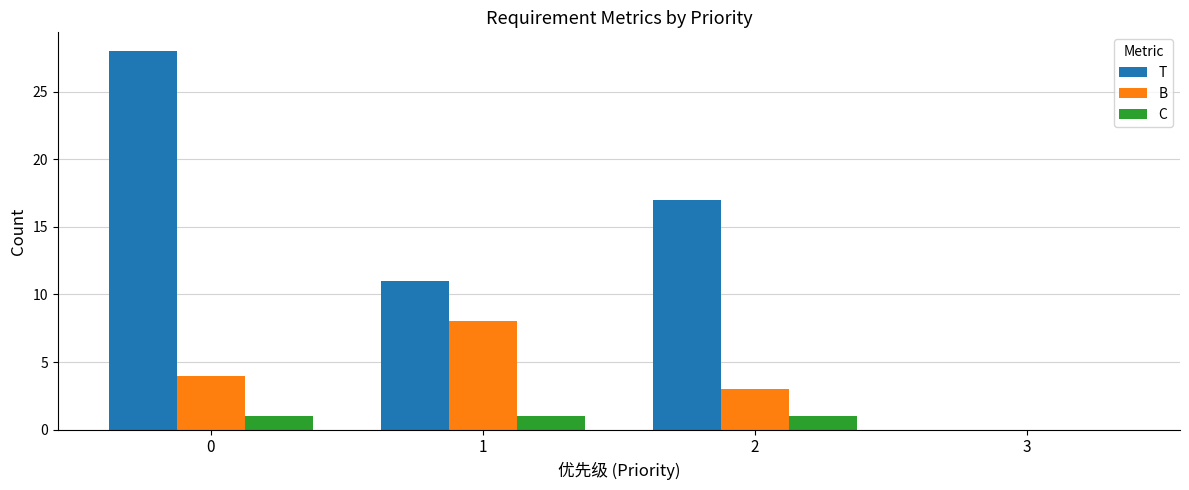

How many distinct data groups are displayed?

3